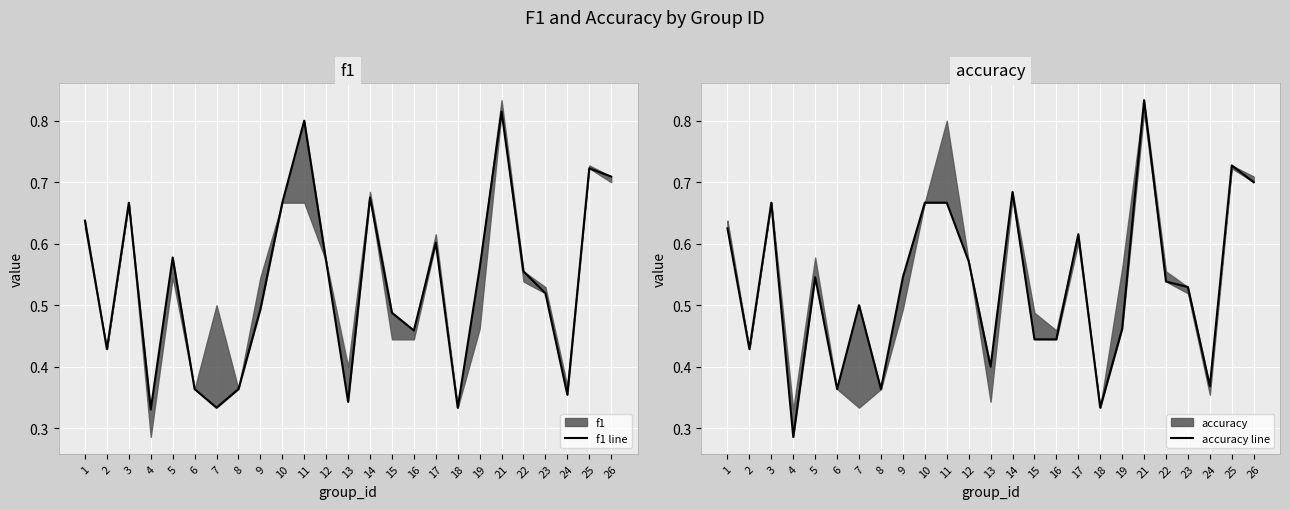

Reading right to left, extract all data points from this chart.

f1 line: 0.7	0.7	0.4	0.5	0.6	0.8	0.6	0.3	0.6	0.5	0.5	0.7	0.3	0.6	0.8	0.7	0.5	0.4	0.3	0.4	0.6	0.3	0.7	0.4	0.6
accuracy line: 0.7	0.7	0.4	0.5	0.5	0.8	0.5	0.3	0.6	0.4	0.4	0.7	0.4	0.6	0.7	0.7	0.5	0.4	0.5	0.4	0.5	0.3	0.7	0.4	0.6